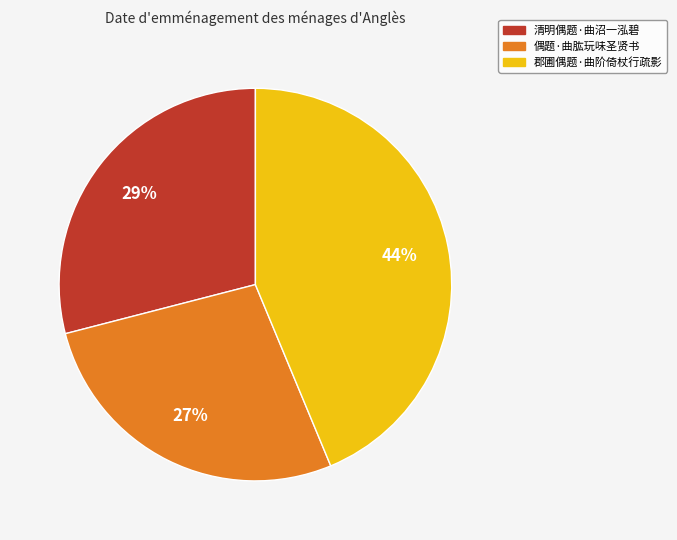

What percentage is the 清明偶题·曲沼一泓碧 slice, to the nearest percent?

29%